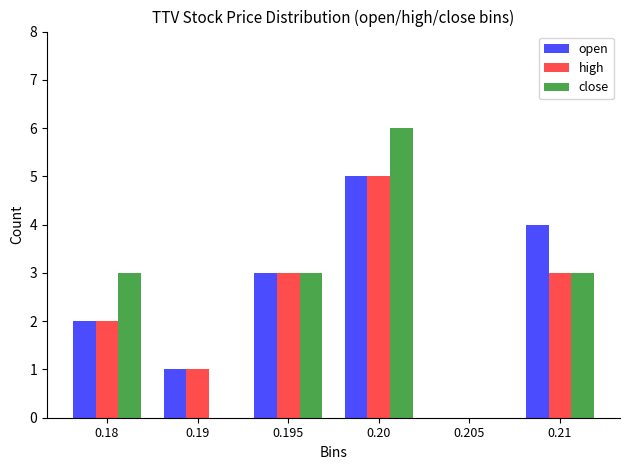

True or false: close has a value of -4 at 0.19.

False